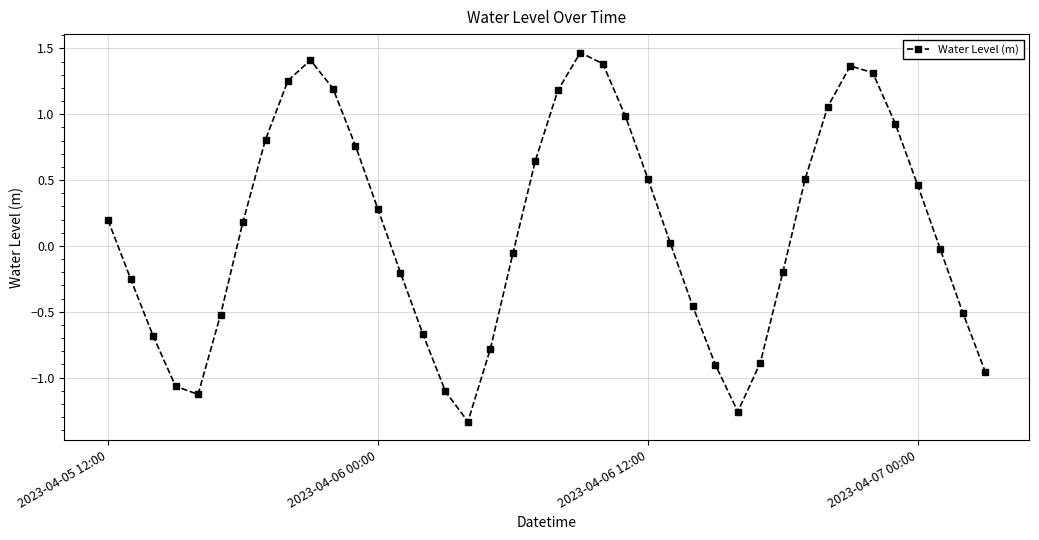

True or false: the data has more than 0 interior local peaks.

True